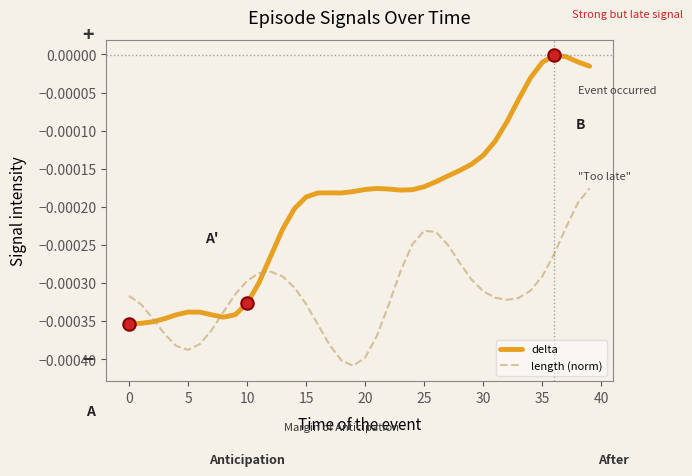

Which series has the largest range (max minus min)?

delta